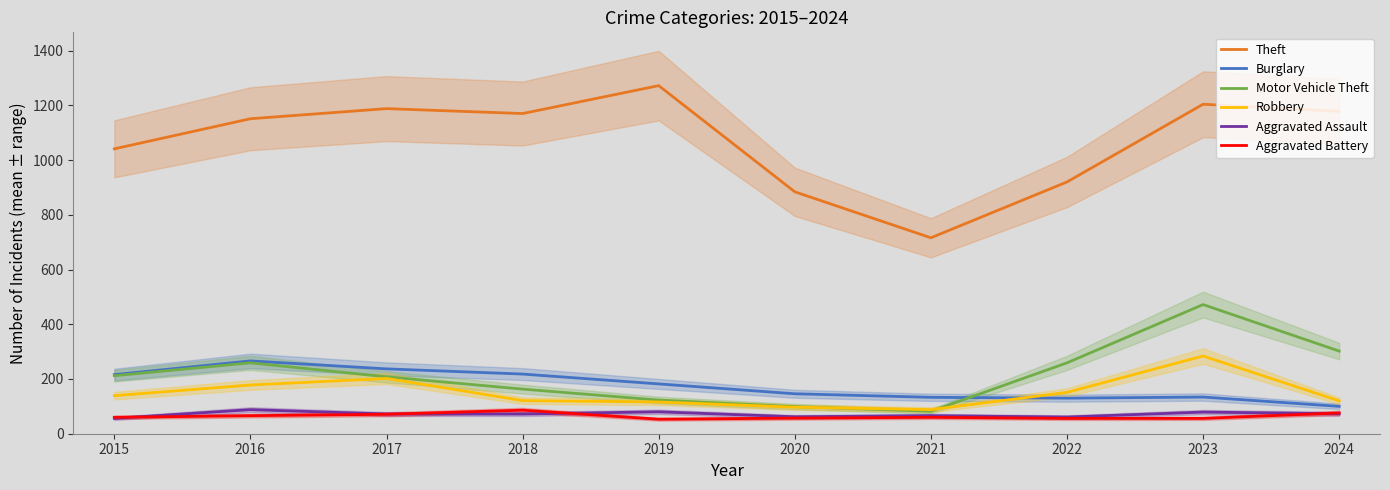

Where is Aggravated Battery nearest to the value 69?

2017